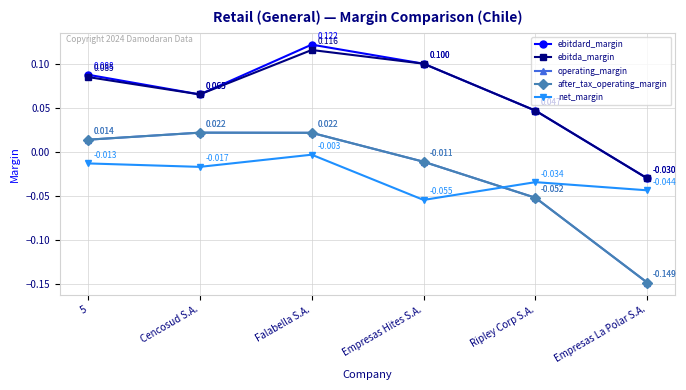

The operating_margin series shows -0.0 at Empresas Hites S.A.. True or false?

False